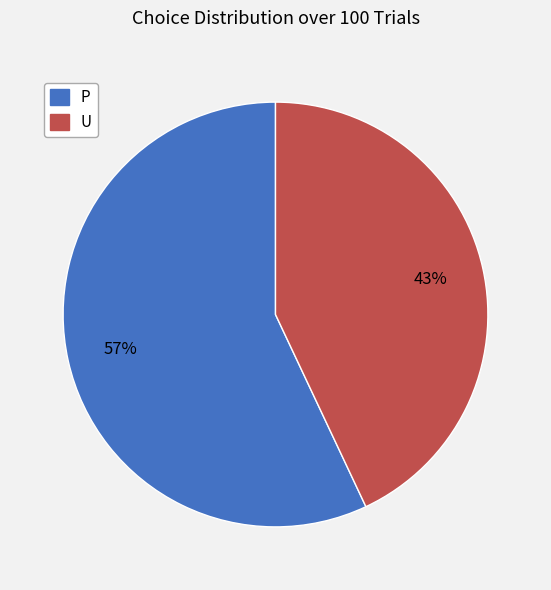

Which slice is the largest?

P